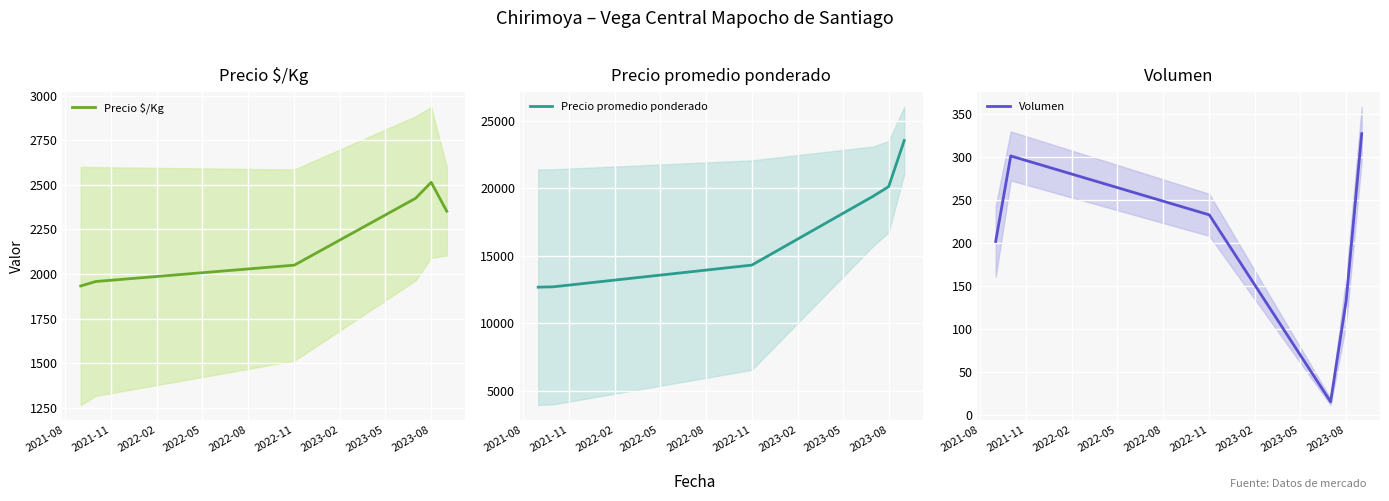

What is the maximum value for Precio promedio ponderado?

23525.0